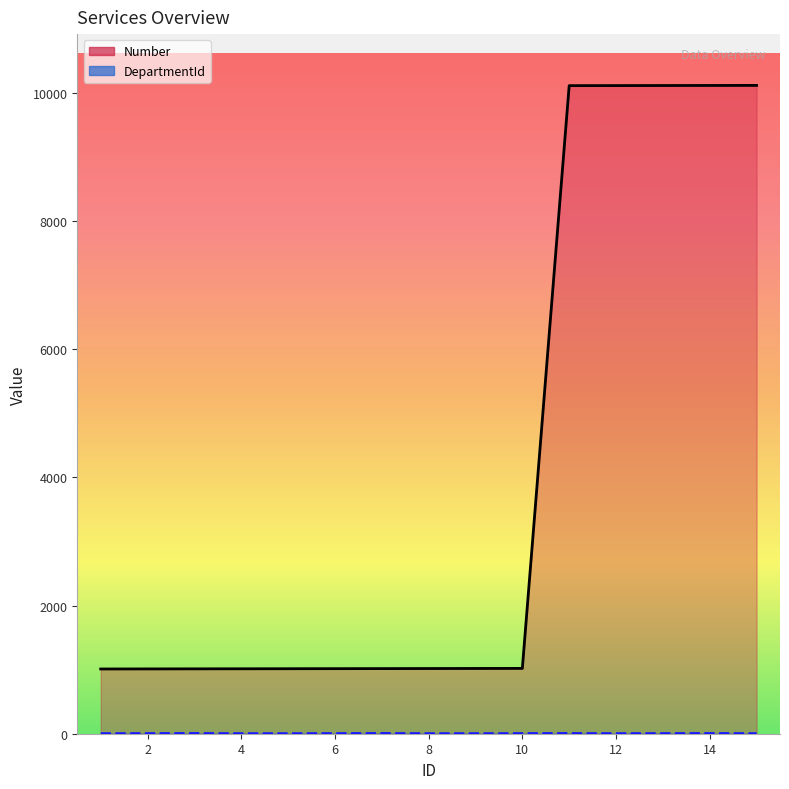

Between 3 and 10, which series saw the biggest shift?

Number